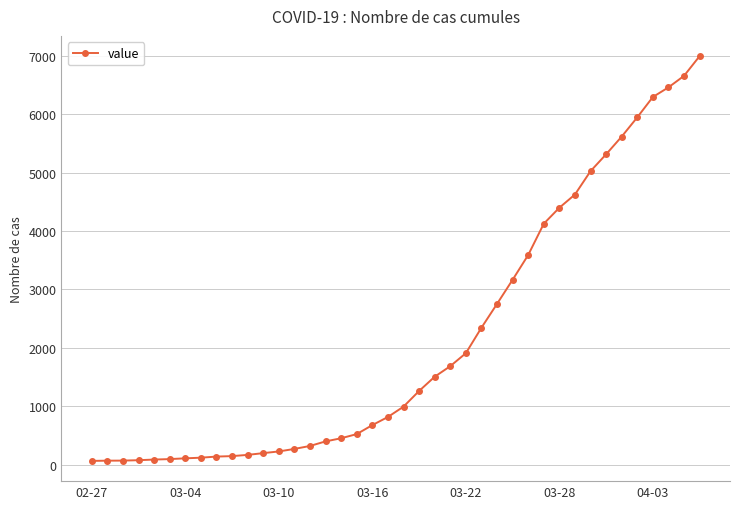

What is the difference between the maximum and minimum values?

6931